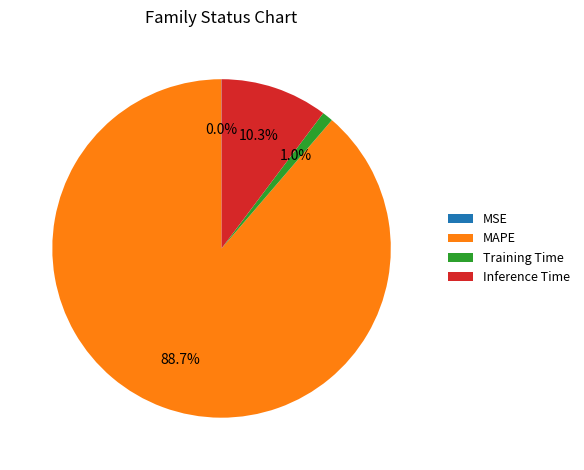

Which category has the biggest portion of the pie?

MAPE